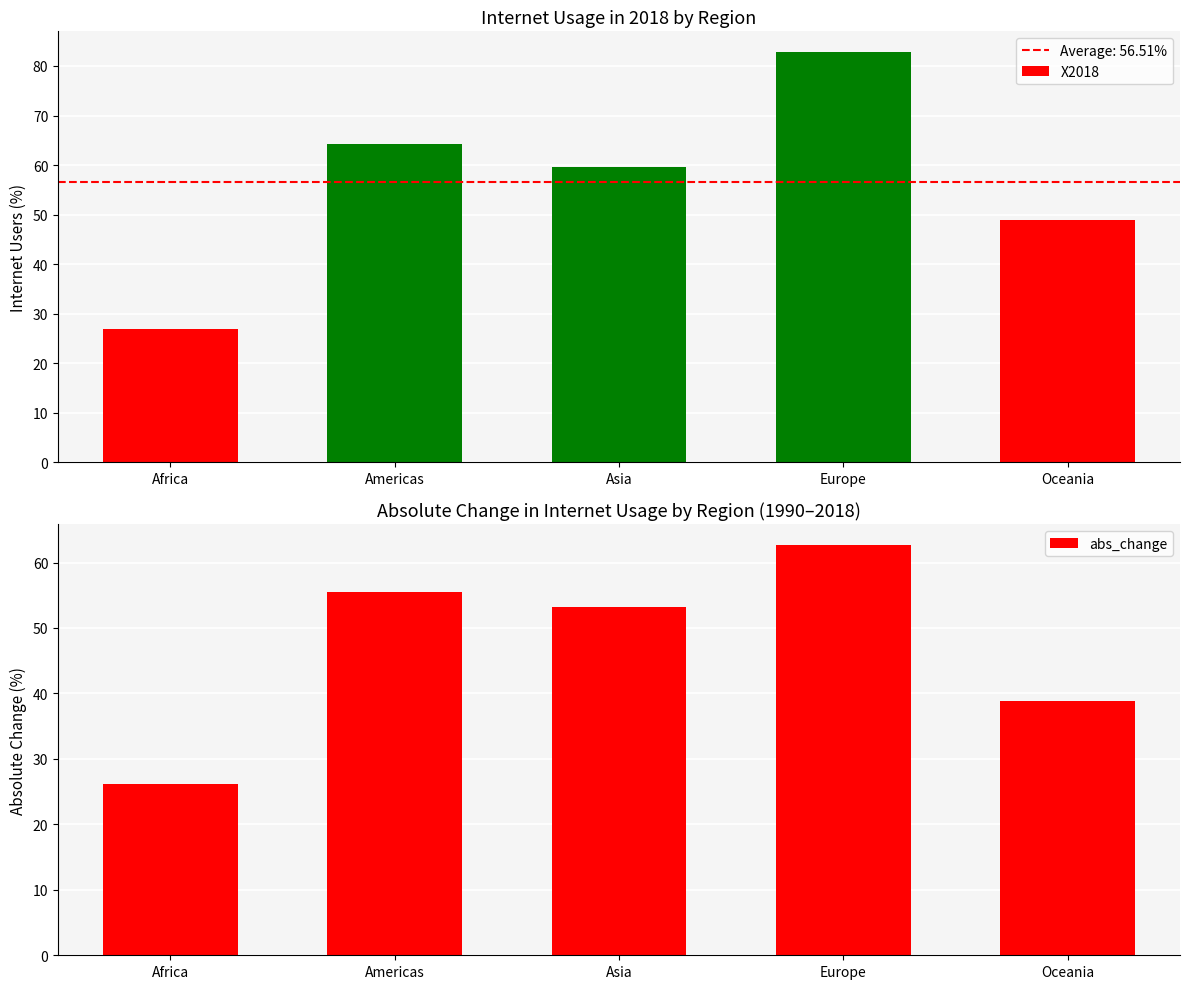

What is the average value of the X2018 series?

56.5